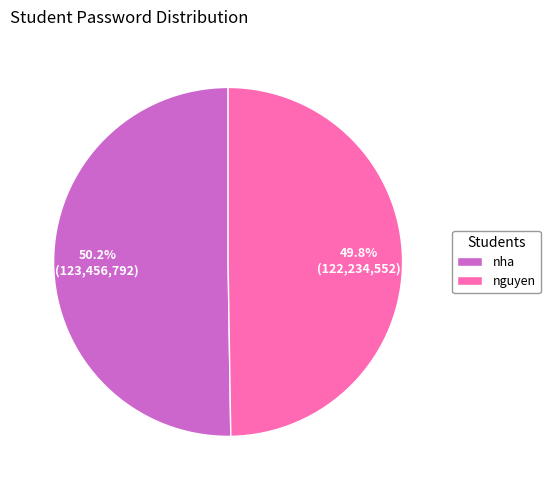

Approximately how many times larger is the value at nha compared to nguyen?

1.0